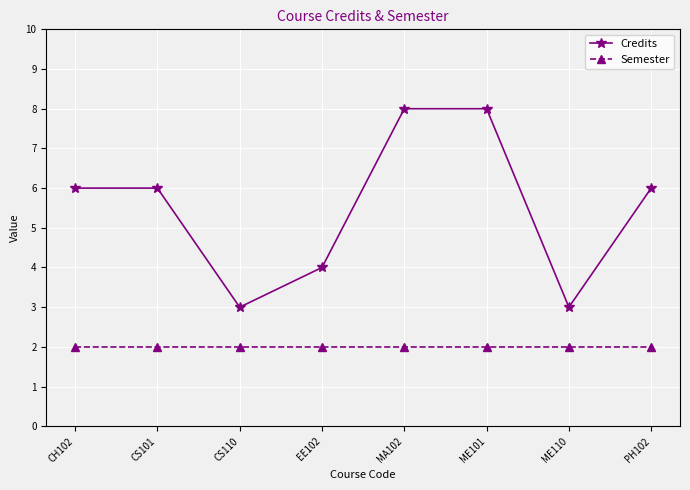

What is the value of the Credits point at the 2nd from the left?

6